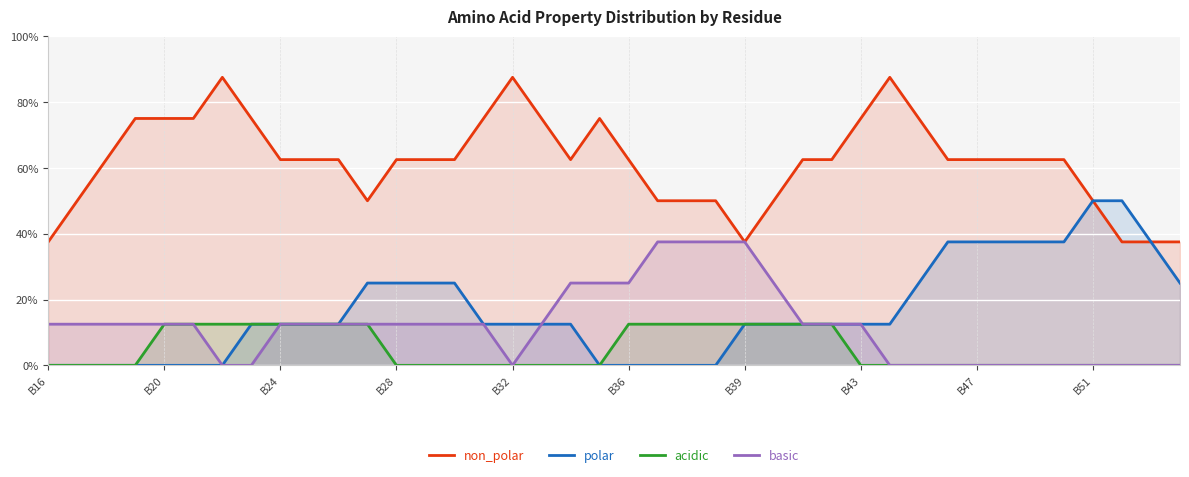

How many lines are shown in the chart?

4